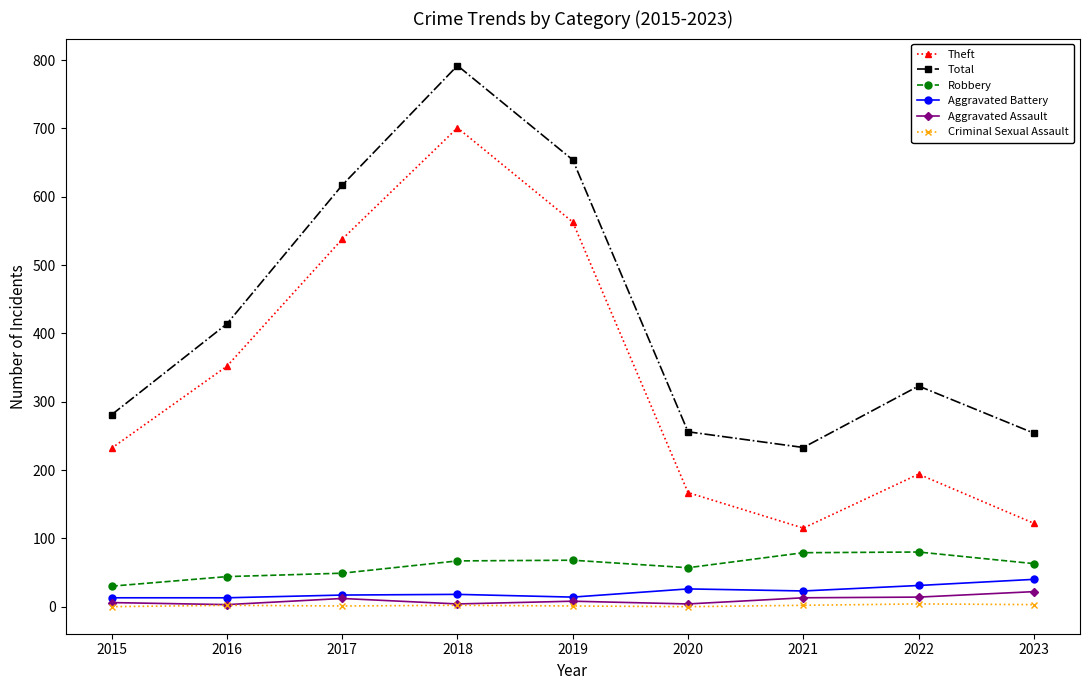

True or false: Total and Theft intersect in this chart.

False